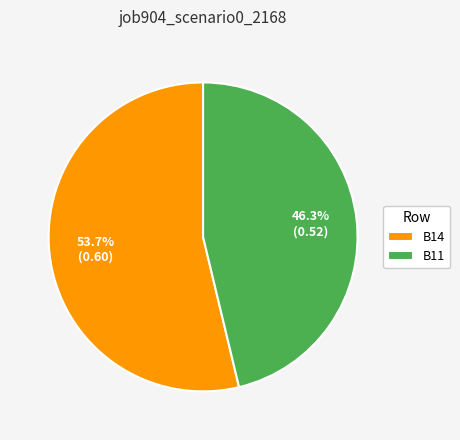

Which category accounts for the majority?

B14